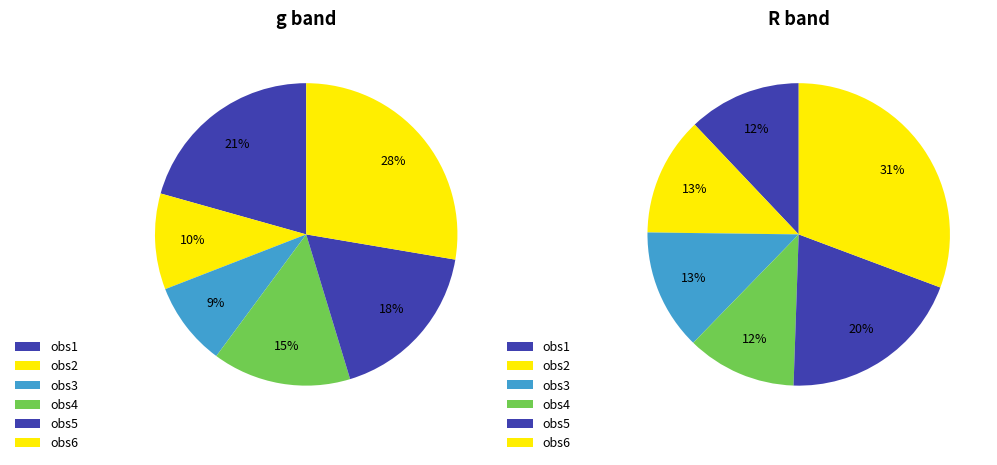

The g slice represents 31% of the pie. True or false?

False